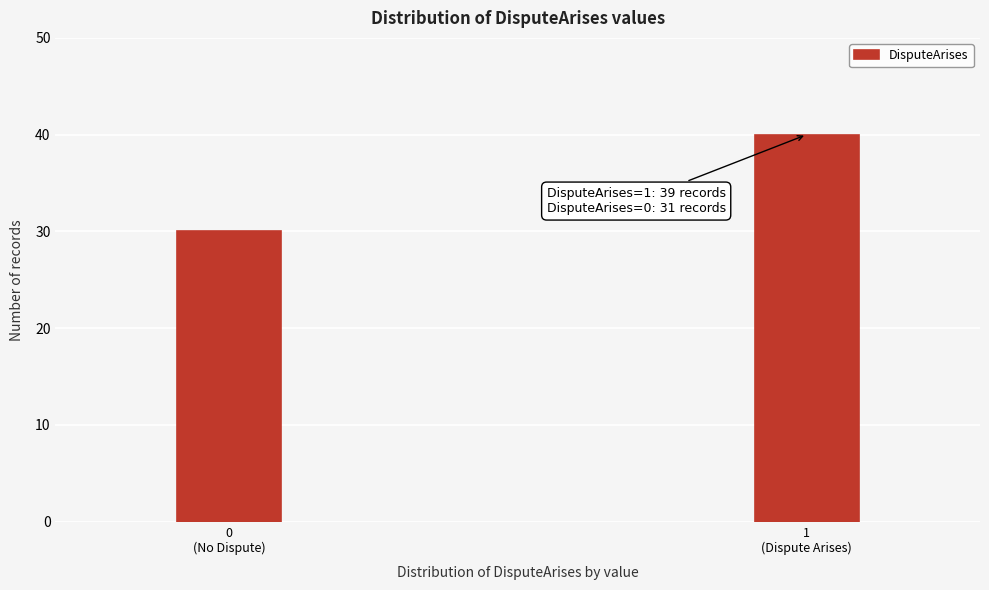

Reading left to right, extract all data points from this chart.

30	40